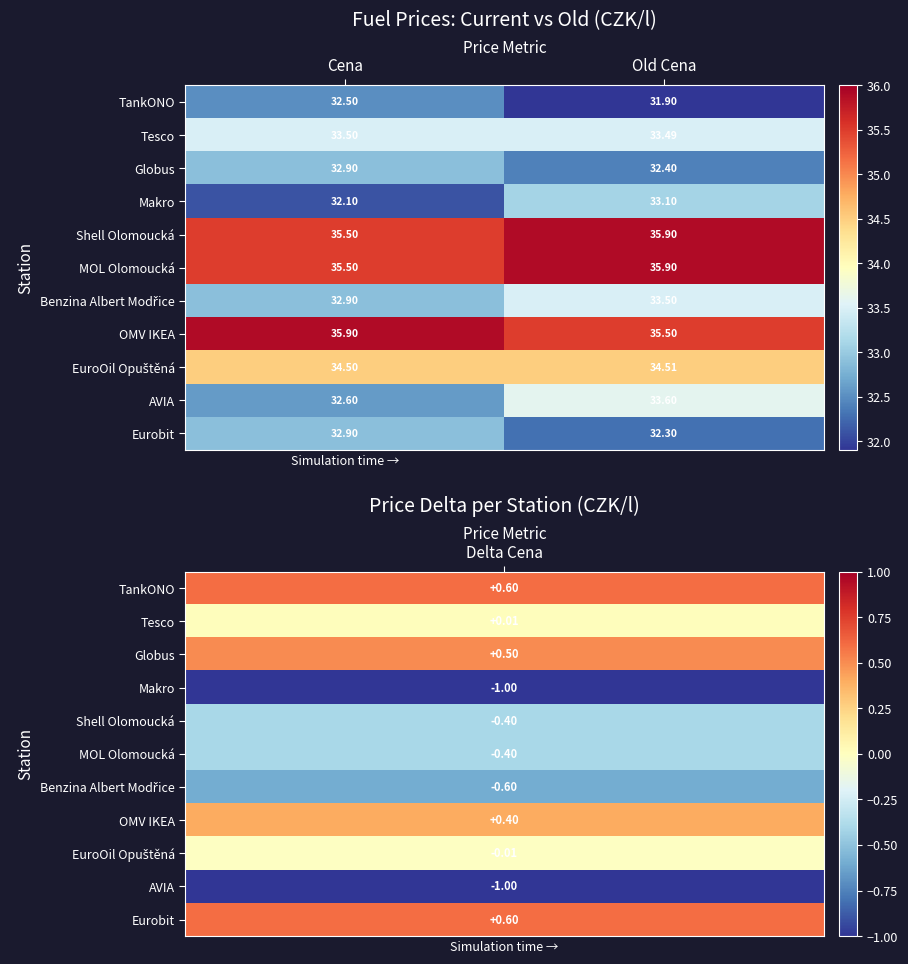

Where is MOL Olomoucká nearest to the value 35?

Cena